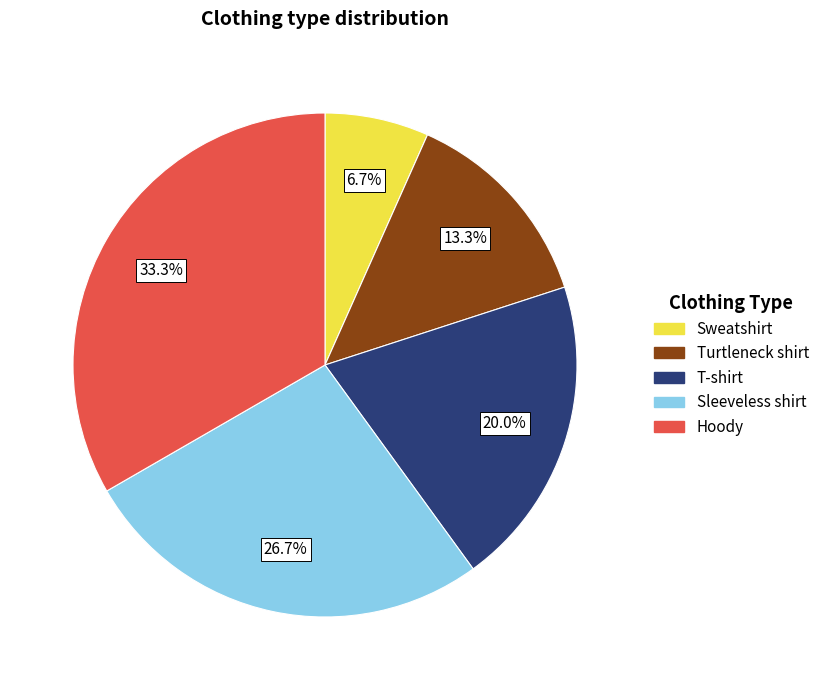

Which slice is the largest?

Hoody